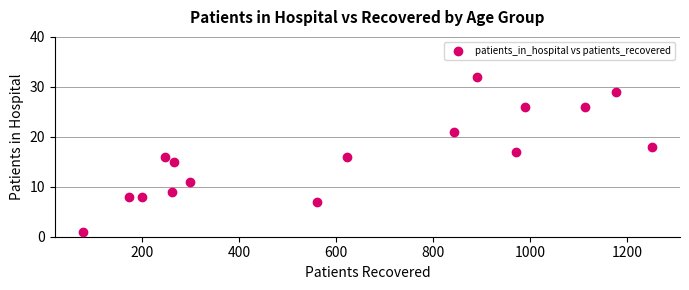

What is the range of Y values (max minus min)?

31